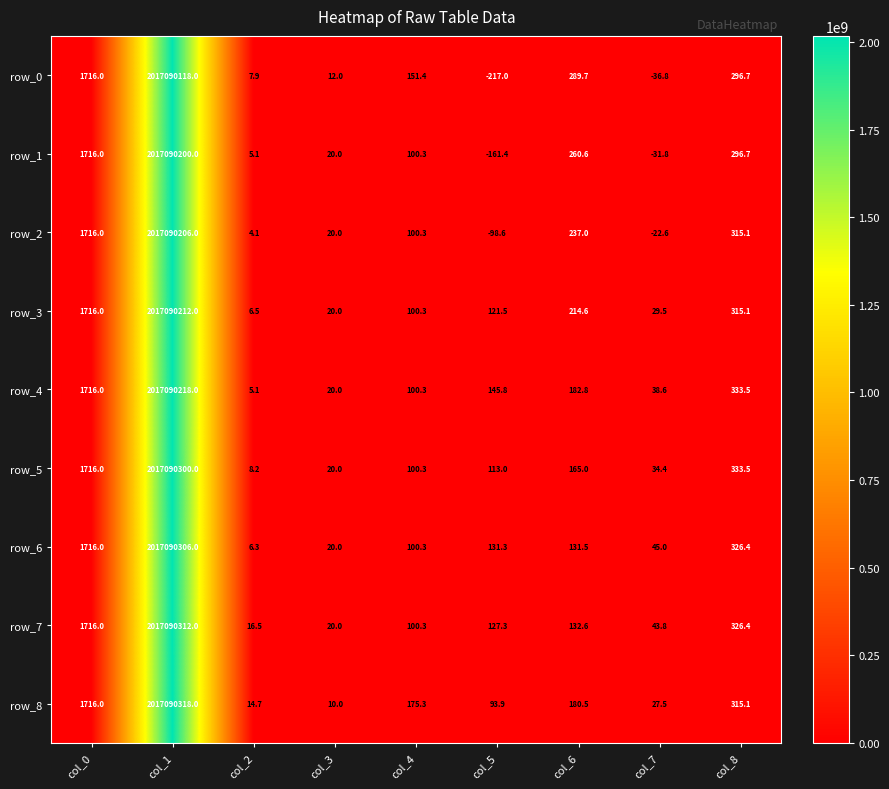

At which label is row_6 closest to 1008545156?

col_0